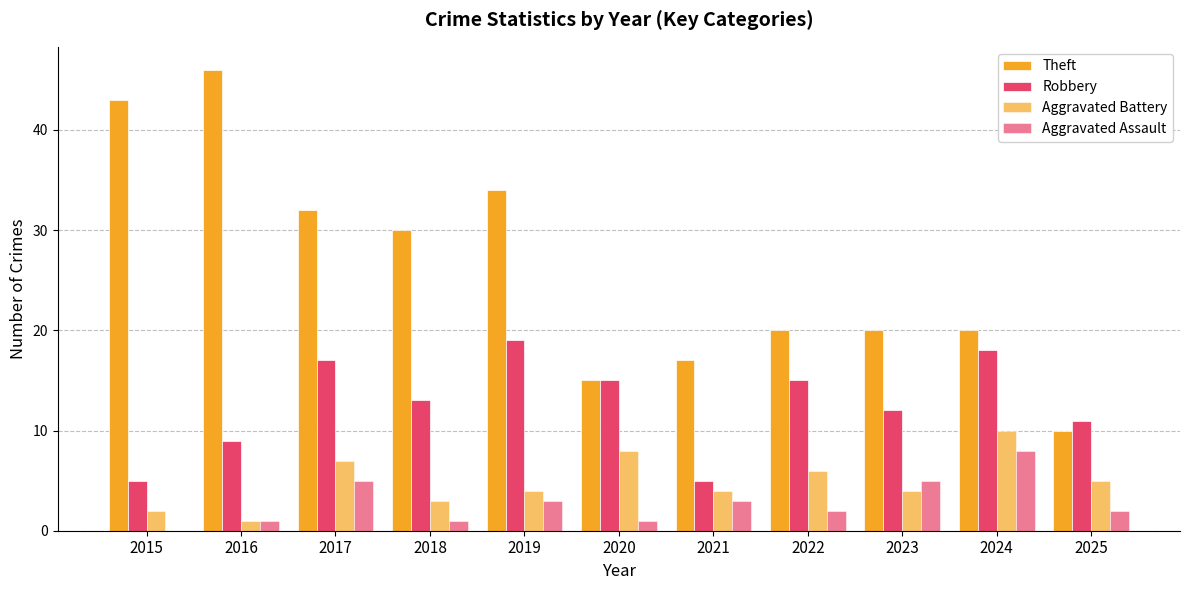

How many series are shown in this chart?

4